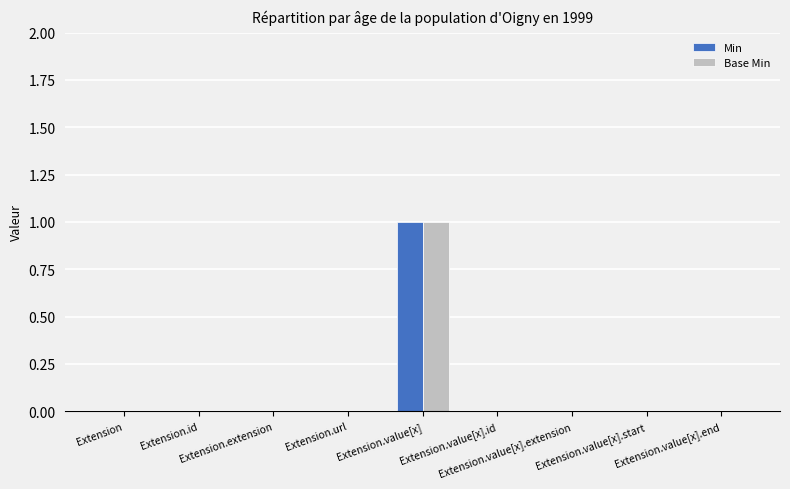

How many distinct data groups are displayed?

2